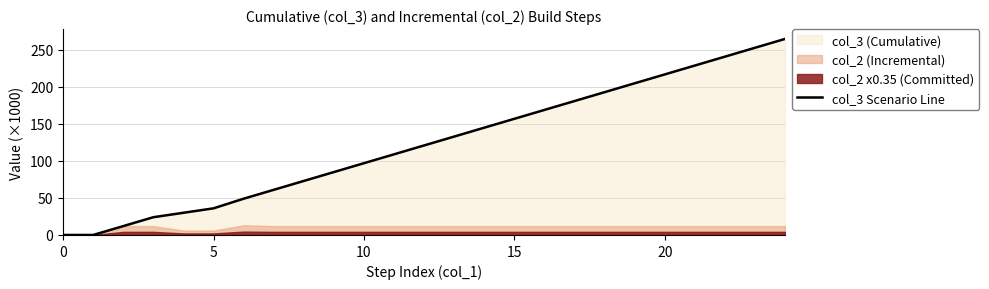

What is the highest value of the col_3 Scenario Line series?

265